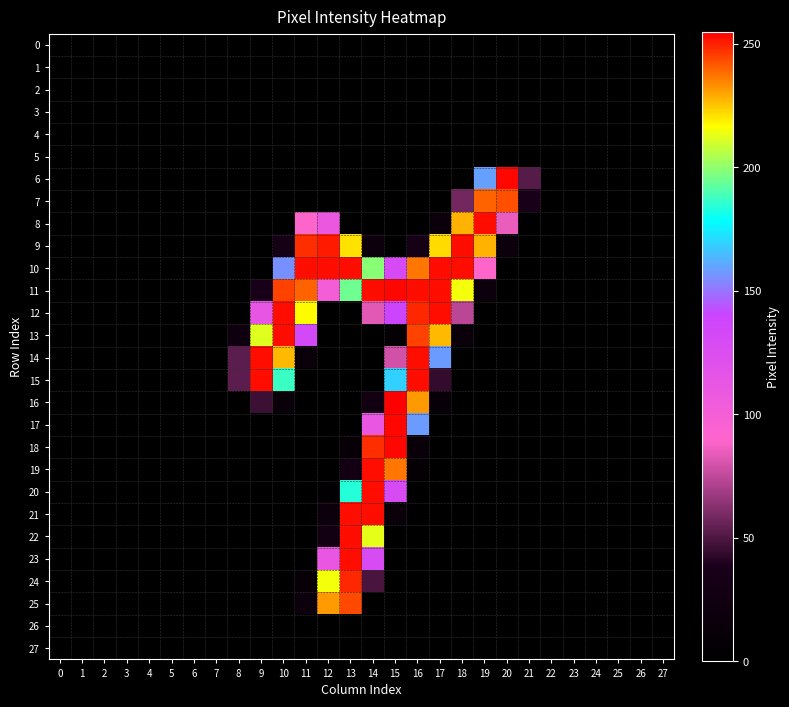

Count the number of data series in this chart.

28